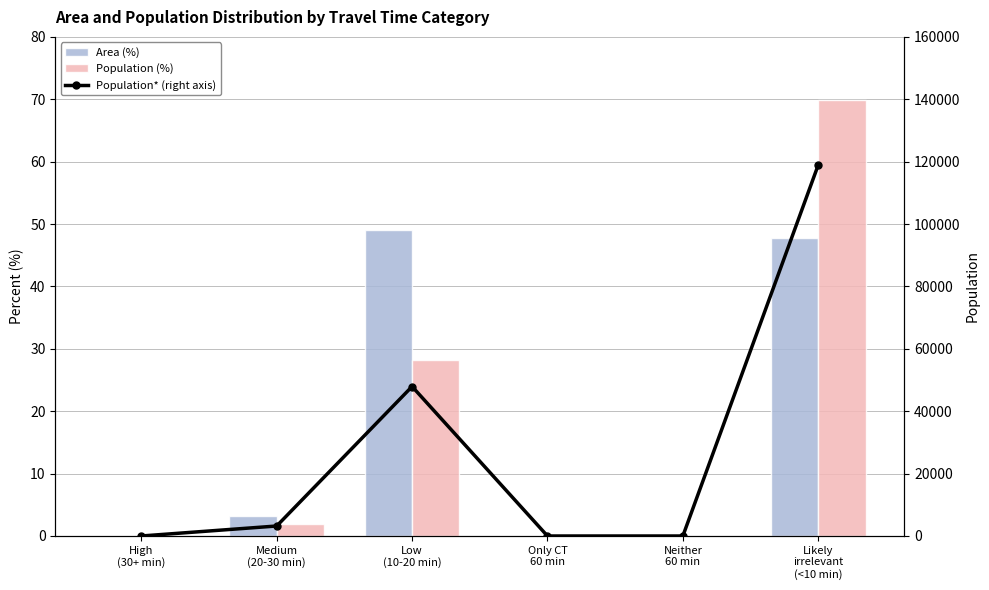

True or false: Population (%) has a value of 8.1 at Low
(10-20 min).

False